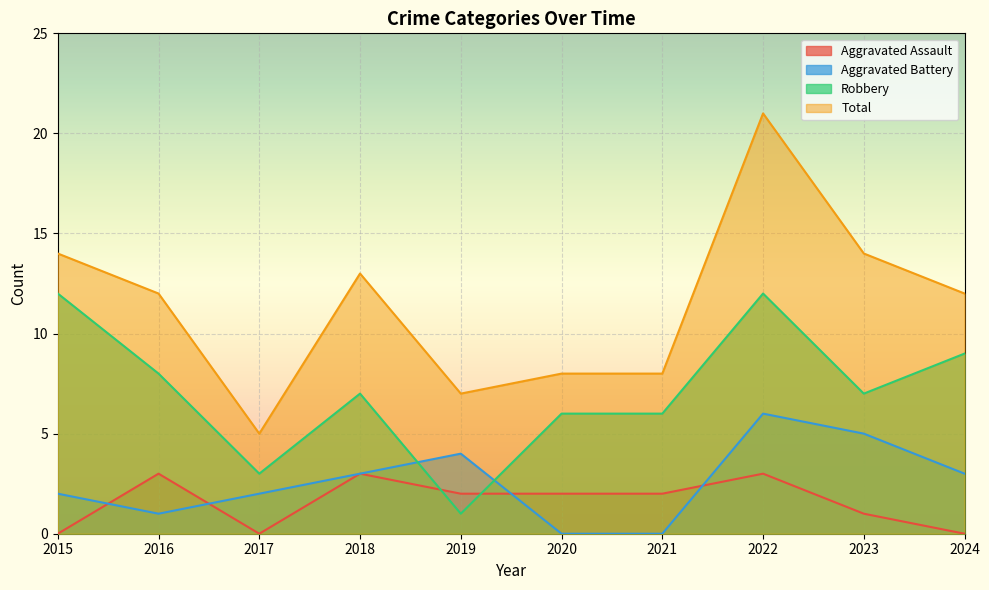

In Aggravated Assault, how many points are lower than both neighbors (excluding endpoints)?

1